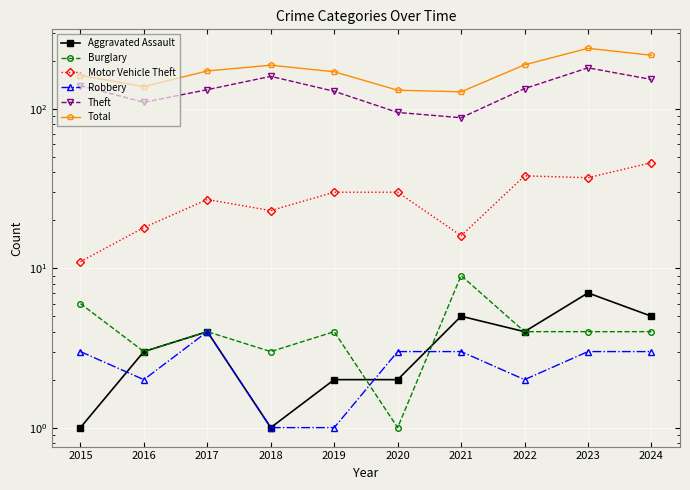

Rank the categories by Robbery value from highest to lowest.

2017, 2015, 2020, 2021, 2023, 2024, 2016, 2022, 2018, 2019